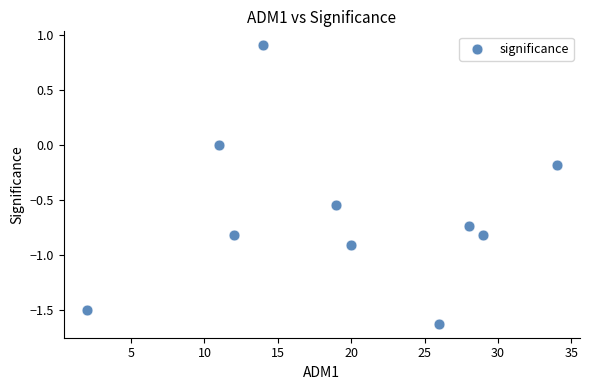

What is the range of Y values (max minus min)?

2.5